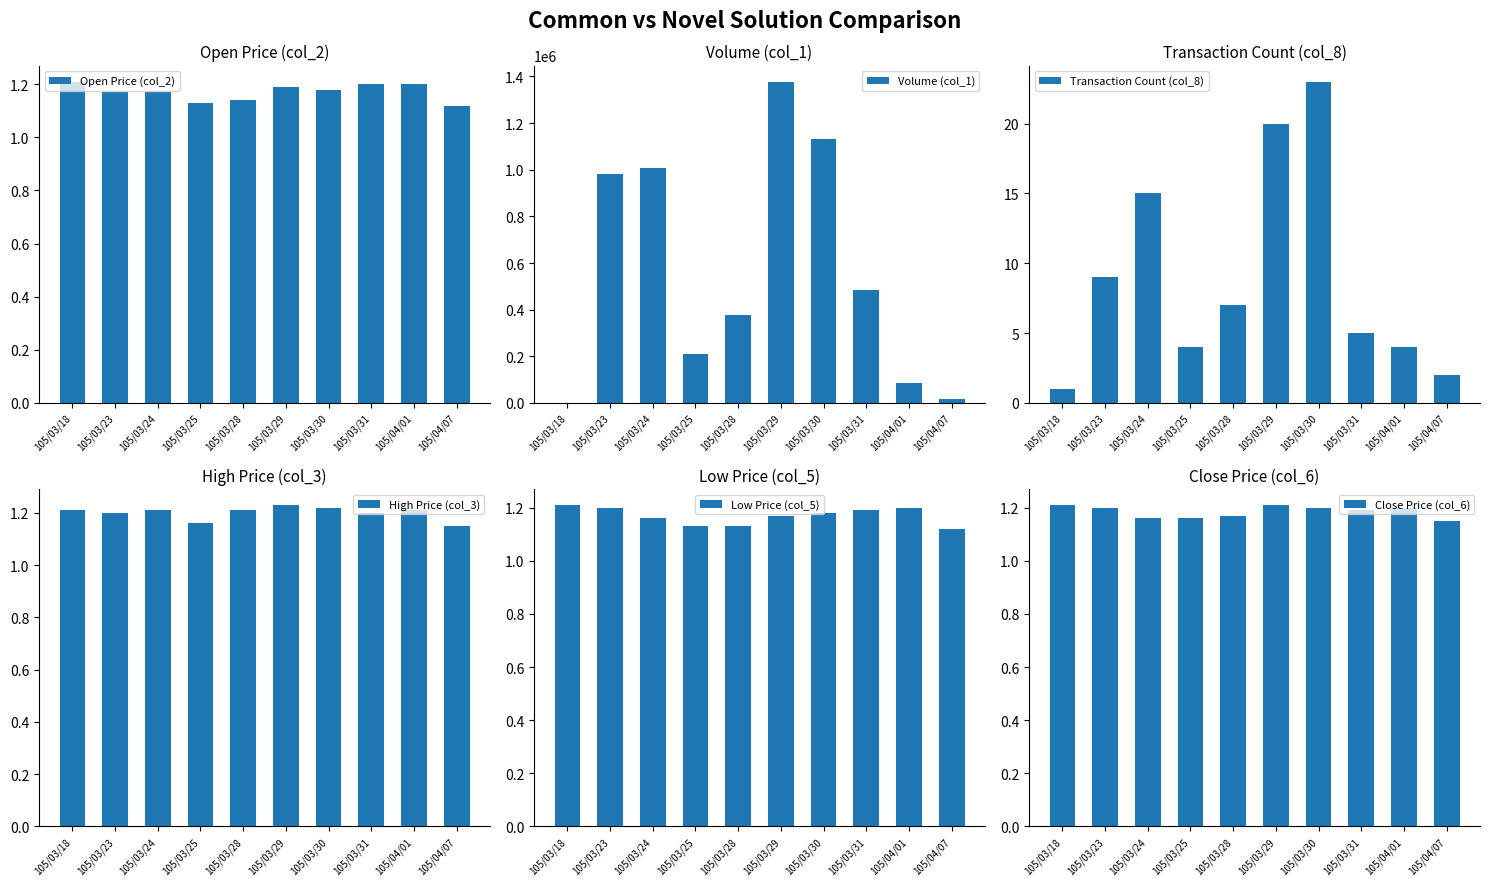

Rank the series by their maximum value, from lowest to highest.

Open Price (col_2), Low Price (col_5), Close Price (col_6), High Price (col_3), Transaction Count (col_8), Volume (col_1)